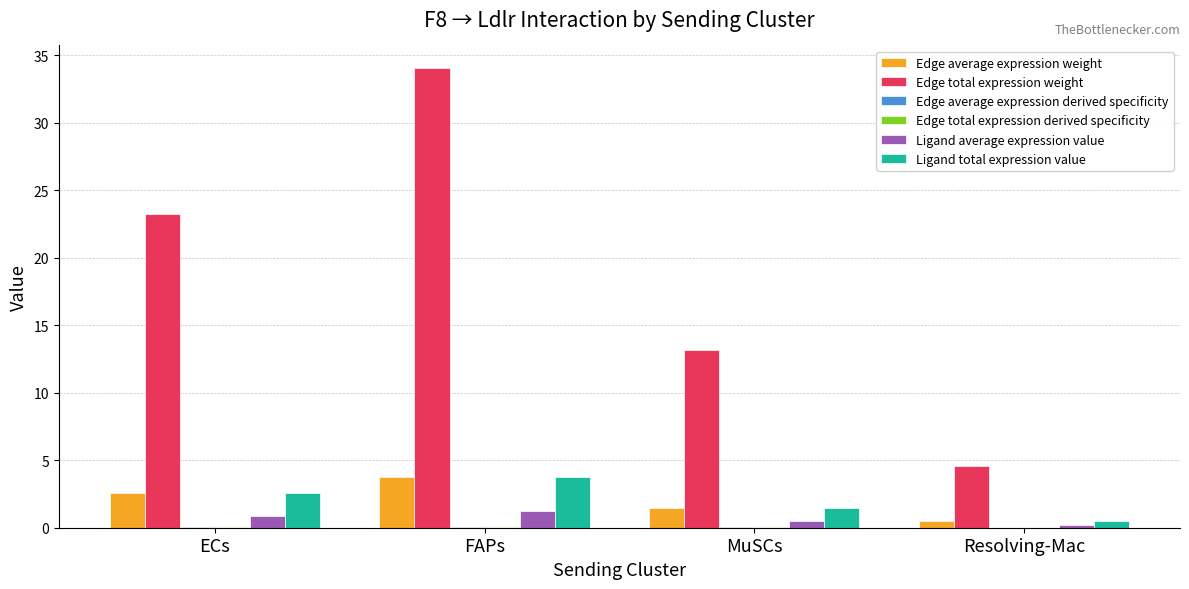

Which series has the widest spread of values?

Edge total expression weight